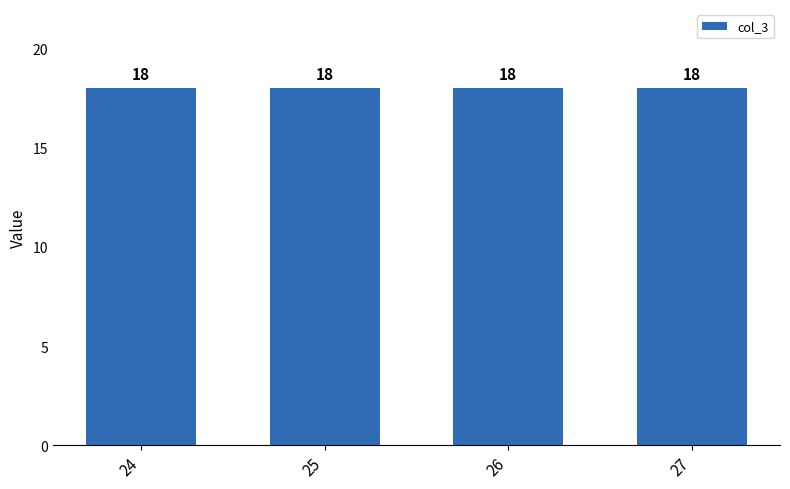

What is the sum of the col_3 values at 26 and 24?

36